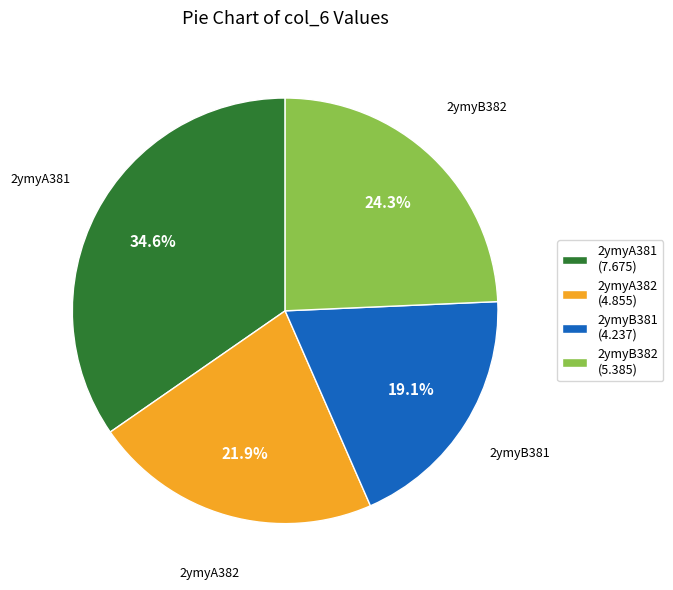

The 2ymyB382 slice represents 24% of the pie. True or false?

True